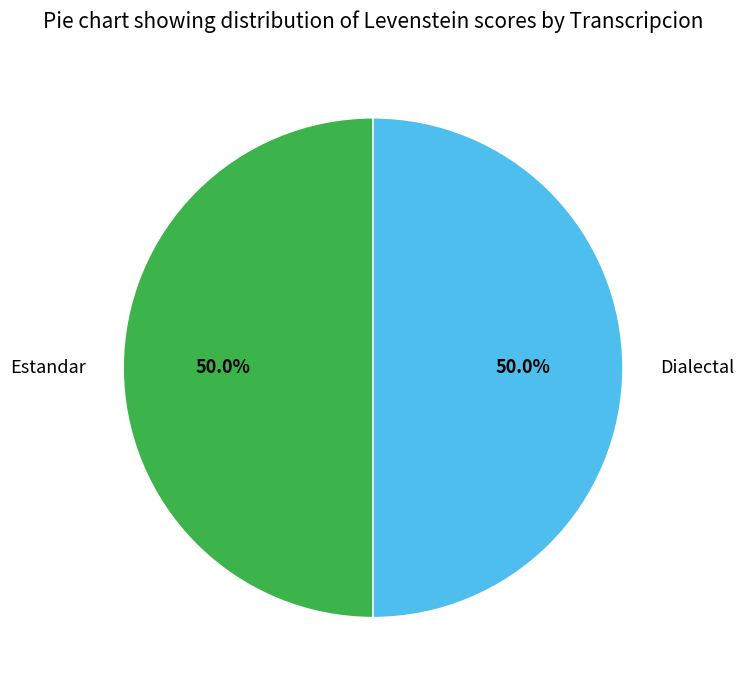

What is the ratio of the value at Dialectal to the value at Estandar?

1.0